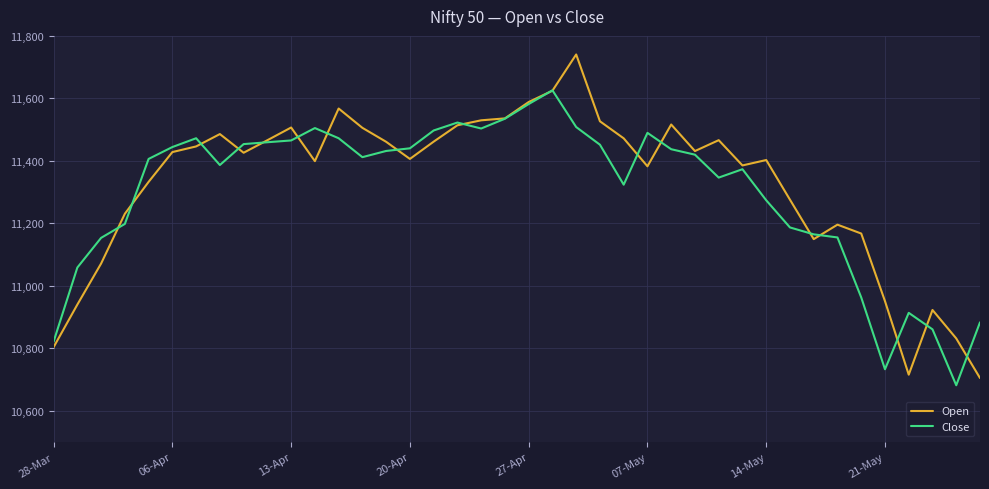

Which series has the widest spread of values?

Open